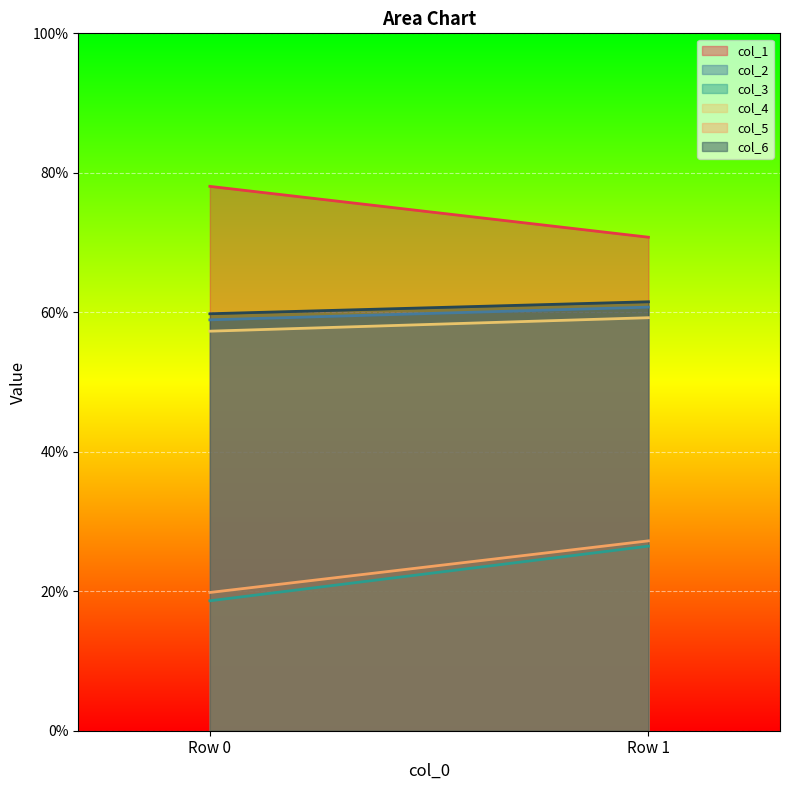

Reading left to right, list all the values displayed in this chart.

col_1: Row 0=78.1	Row 1=70.8
col_2: Row 0=58.9	Row 1=60.7
col_3: Row 0=18.6	Row 1=26.5
col_4: Row 0=57.3	Row 1=59.2
col_5: Row 0=19.8	Row 1=27.2
col_6: Row 0=59.8	Row 1=61.5